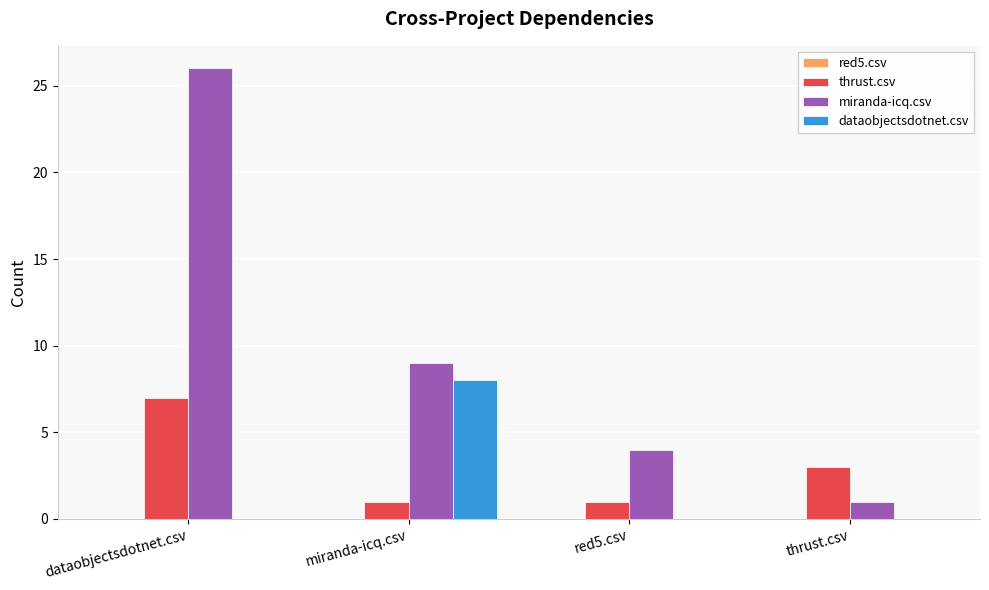

How many categories are shown in the chart?

4